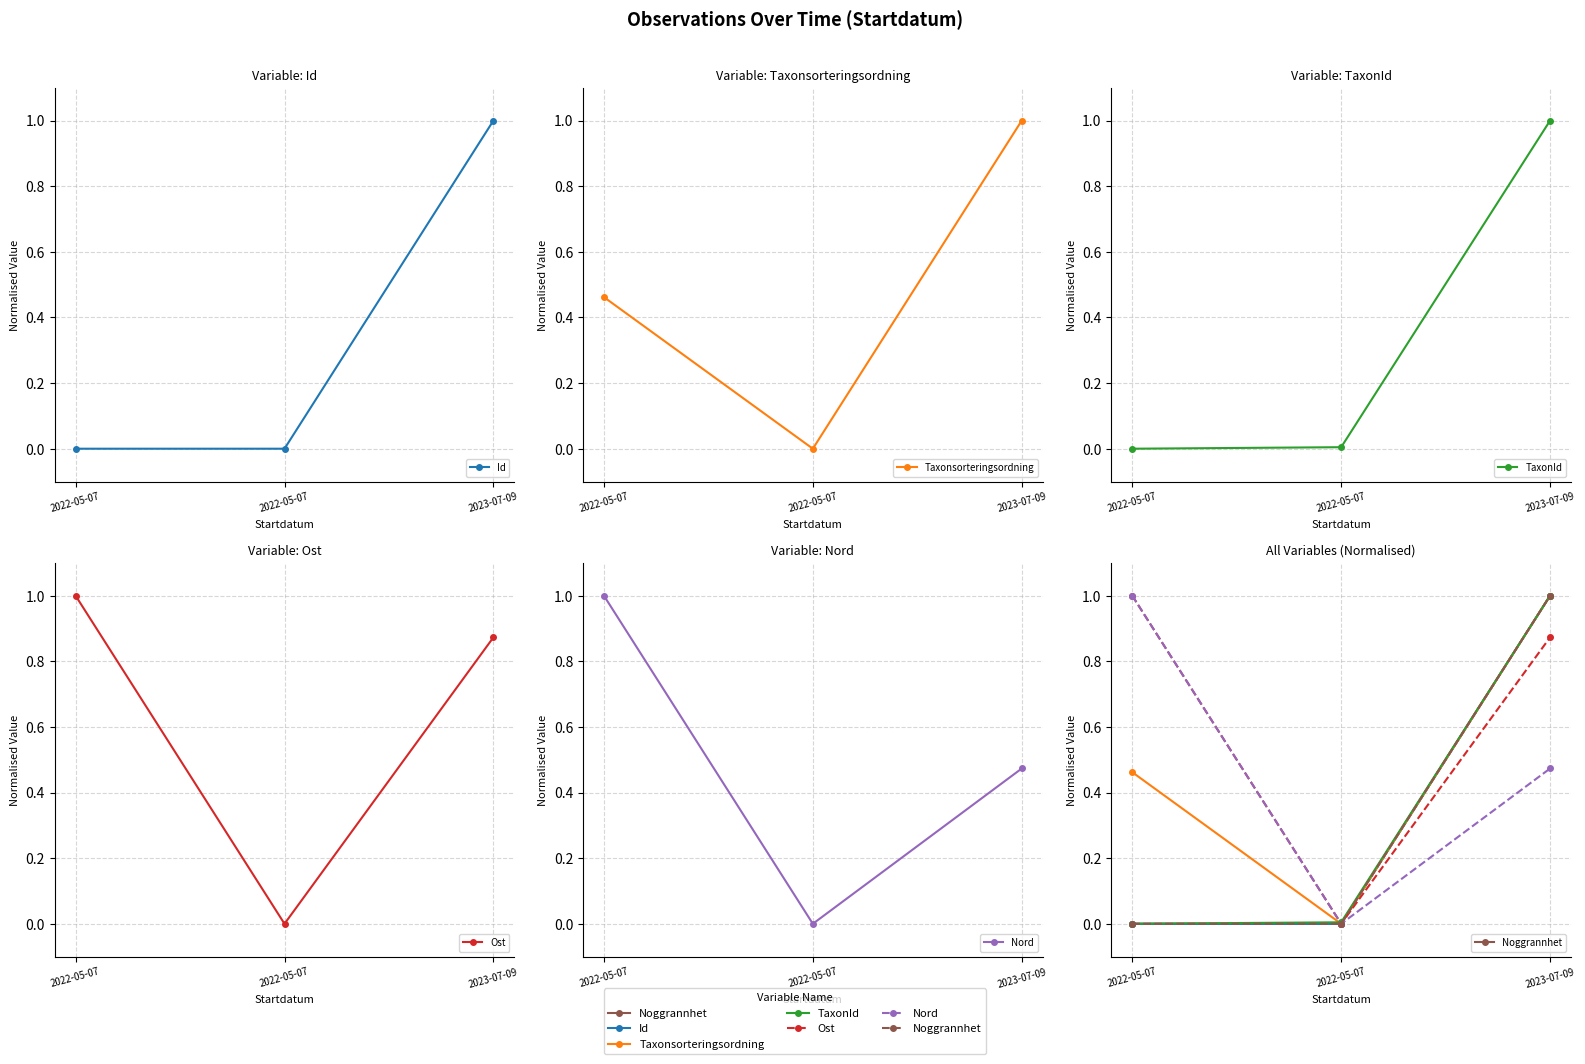

What is the spread (max minus min) of values at 2023-07-09?

0.5